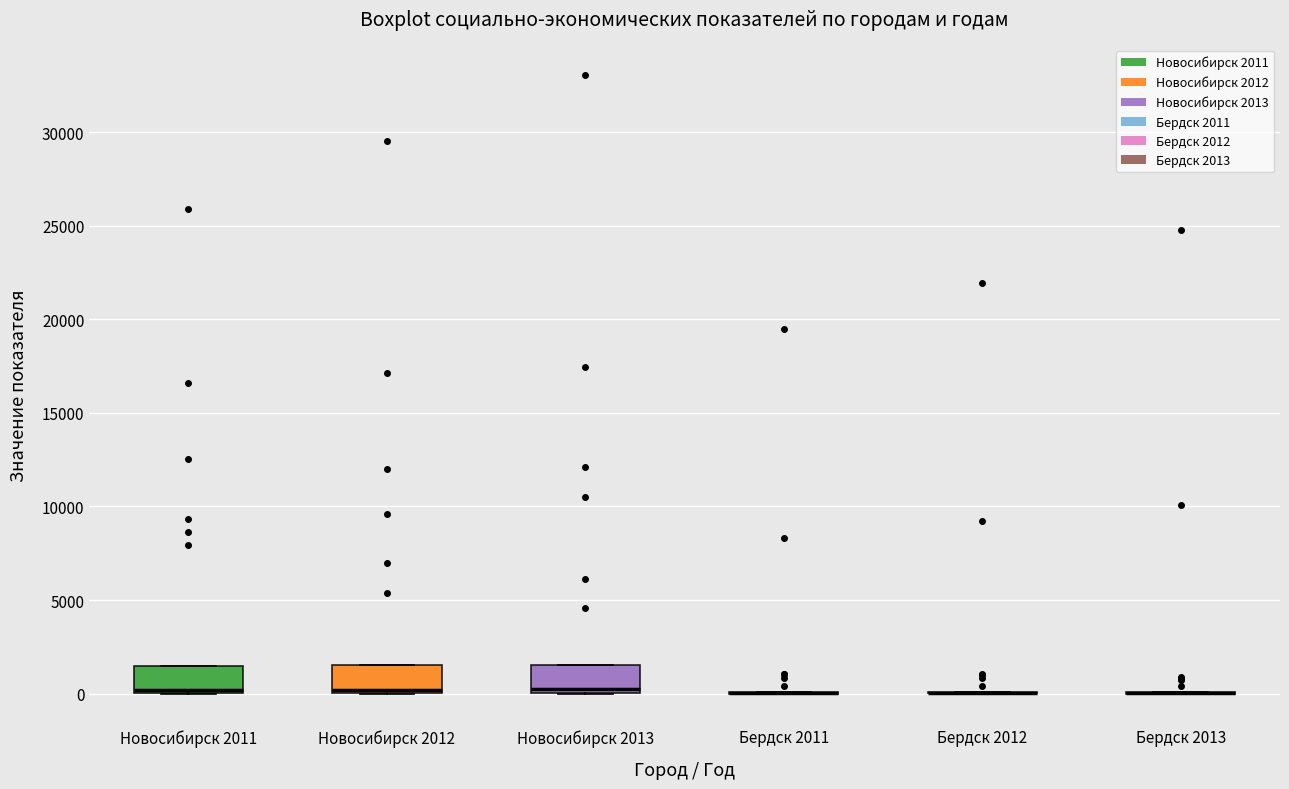

Reading left to right, read every box against the y-axis: the position of its median line, the range the box covers, and the ends of its whiskers. The values are not printed on the chart, so give them approximately, as read against the axis.

Новосибирск 2011: median 0 (just above the box's lower edge), box 0 to 1500, whiskers 0 to 1500
Новосибирск 2012: median 0 (just above the box's lower edge), box 0 to 1500, whiskers 0 to 1500
Новосибирск 2013: median 0 (just above the box's lower edge), box 0 to 1500, whiskers 0 to 1500
Бердск 2011: box collapsed to a line at 0, whiskers 0 to 0
Бердск 2012: box collapsed to a line at 0, whiskers 0 to 0
Бердск 2013: box collapsed to a line at 0, whiskers 0 to 0